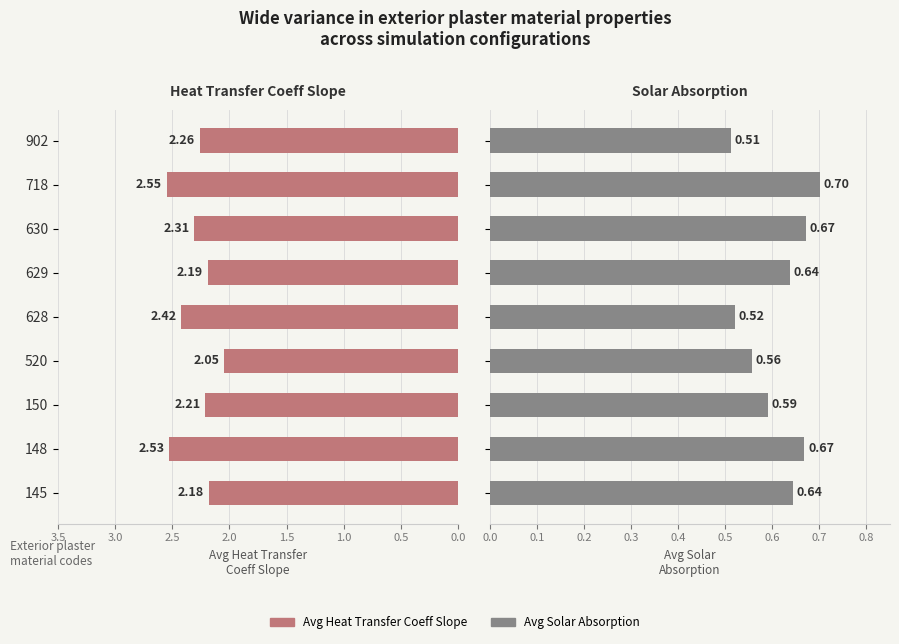

What value does the exterior_heat_transfer_coefficient_slope series have at 630?

2.3